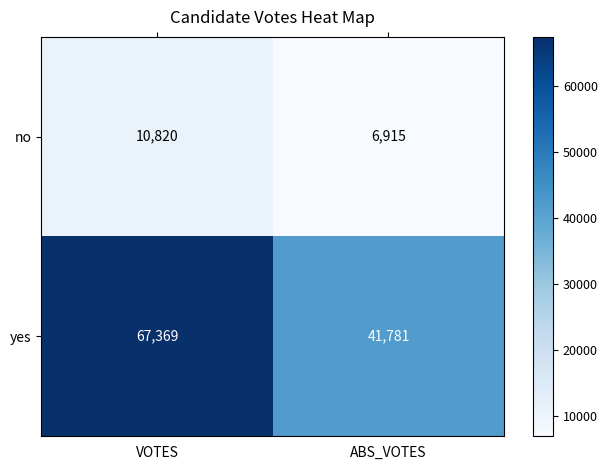

What is the approximate value of yes at ABS_VOTES?

41781